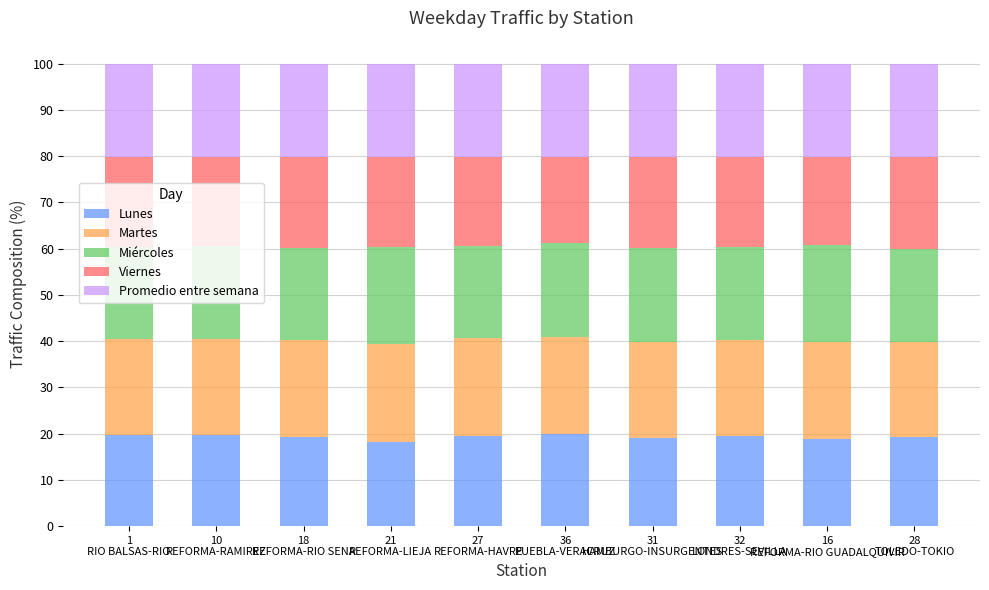

True or false: Lunes has a value of 34.5 at 10
REFORMA-RAMIREZ.

False